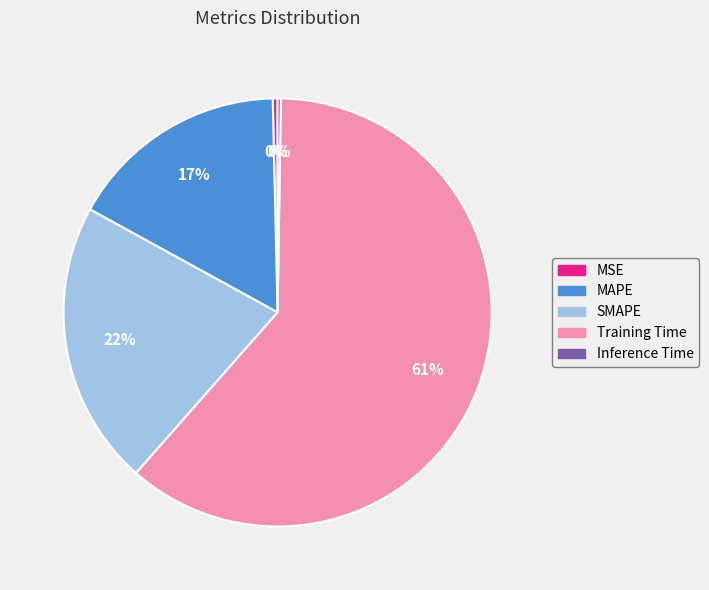

Is it true that Training Time is 74% of the pie?

False